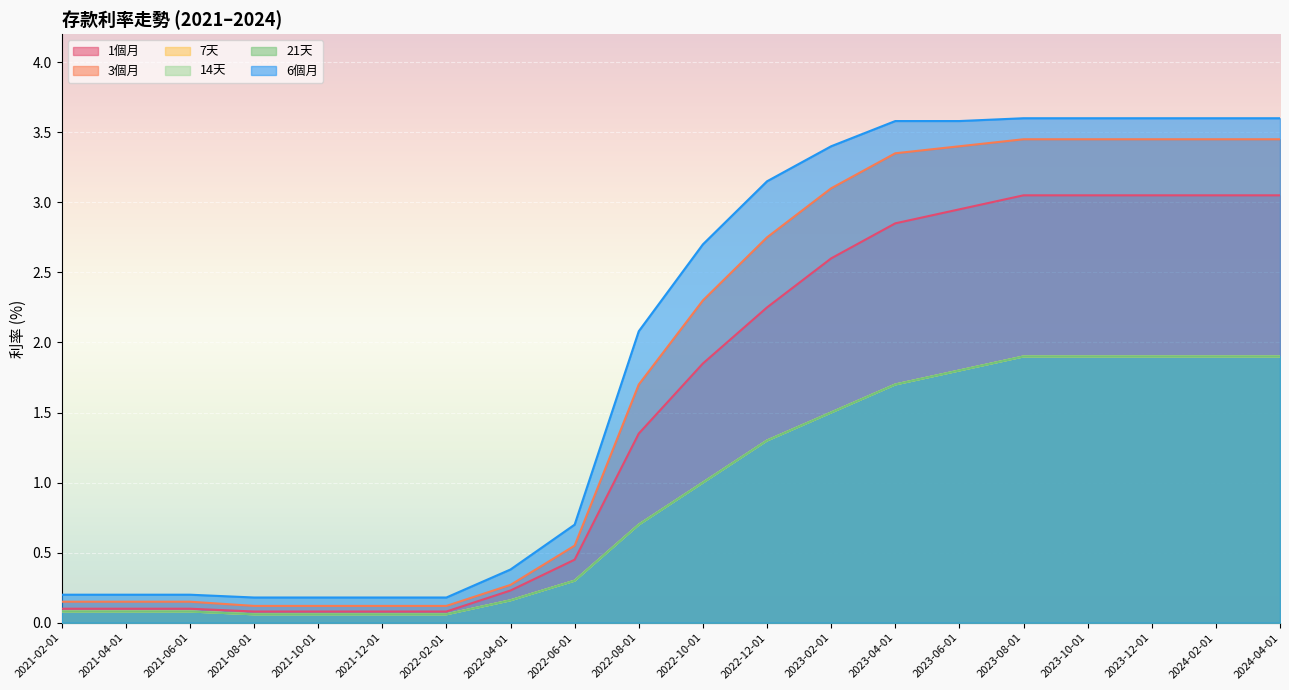

What is the spread (max minus min) of values at 2022-02-01?

0.1